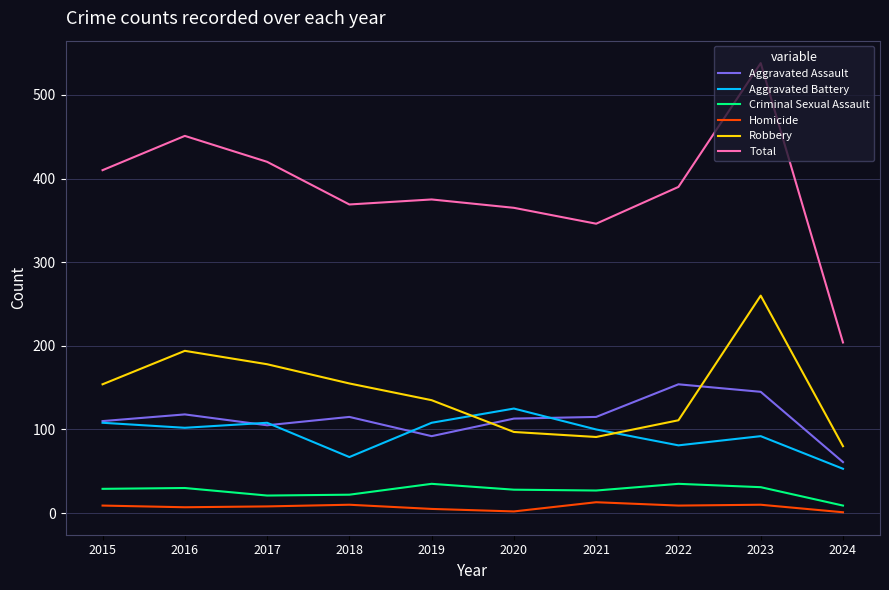

True or false: Aggravated Battery and Robbery intersect in this chart.

True